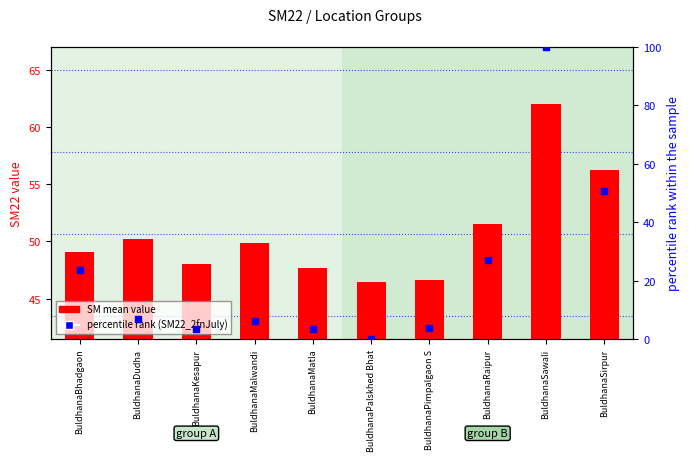

At which category is the sum across all series the highest?

BuldhanaSawali